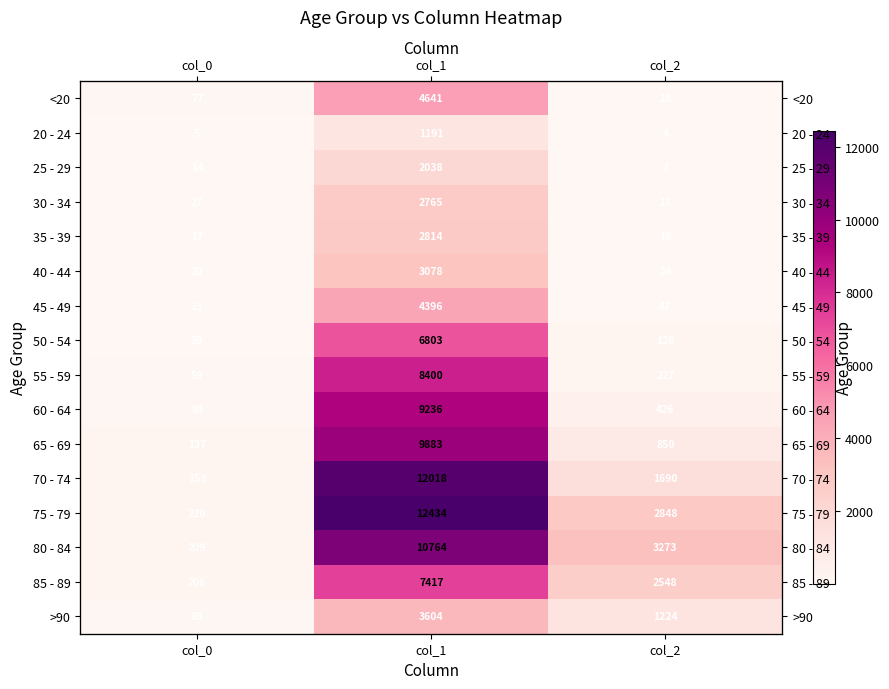

True or false: 30 - 34 has a value of 27 at col_0.

True